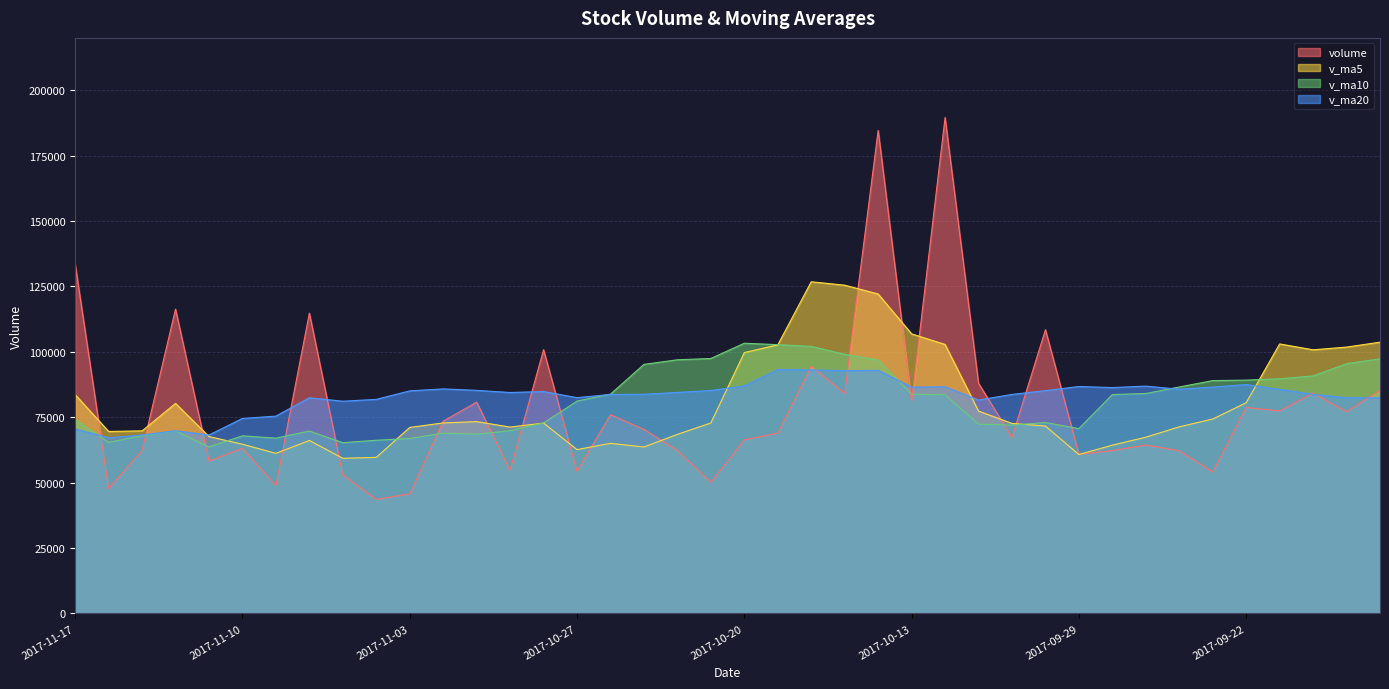

How many intersections are there between v_ma20 and volume?

18